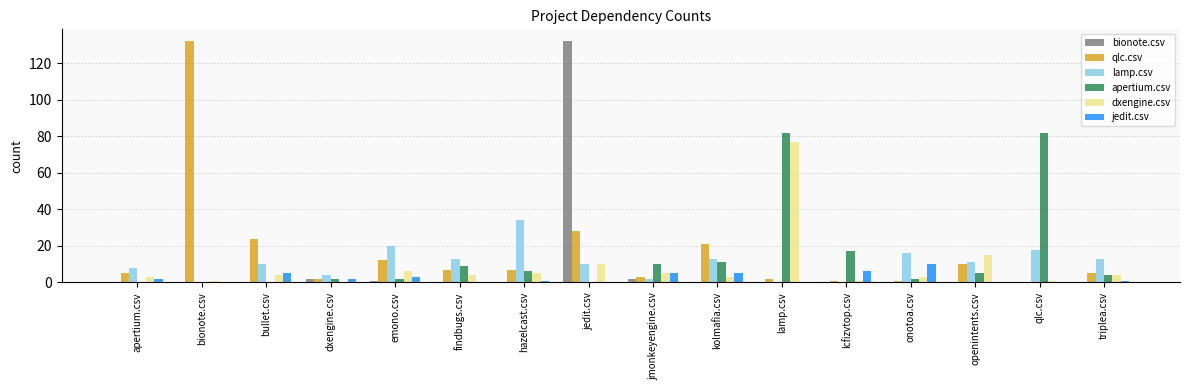

Is the value of qlc.csv at lamp.csv greater than the value of lamp.csv at hazelcast.csv?

No